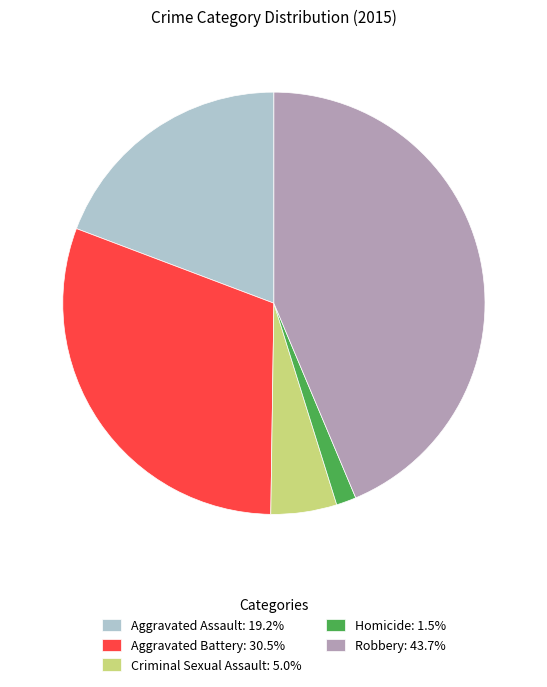

Does Criminal Sexual Assault represent more than half of the total?

No